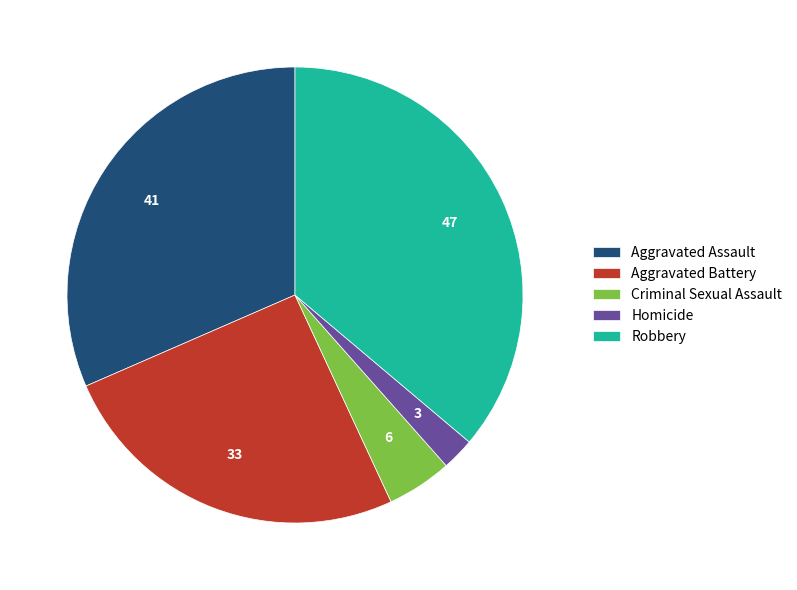

What is the ratio of the value at Aggravated Assault to the value at Robbery?

0.9